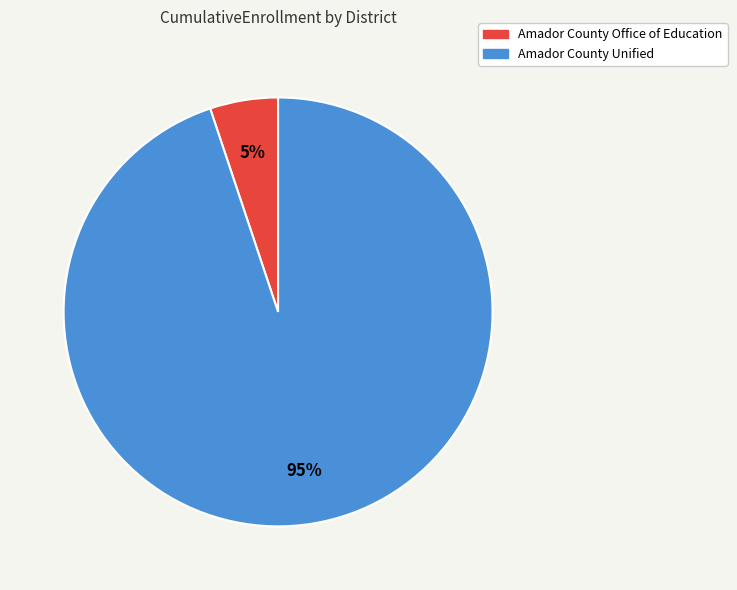

What is the majority slice?

Amador County Unified